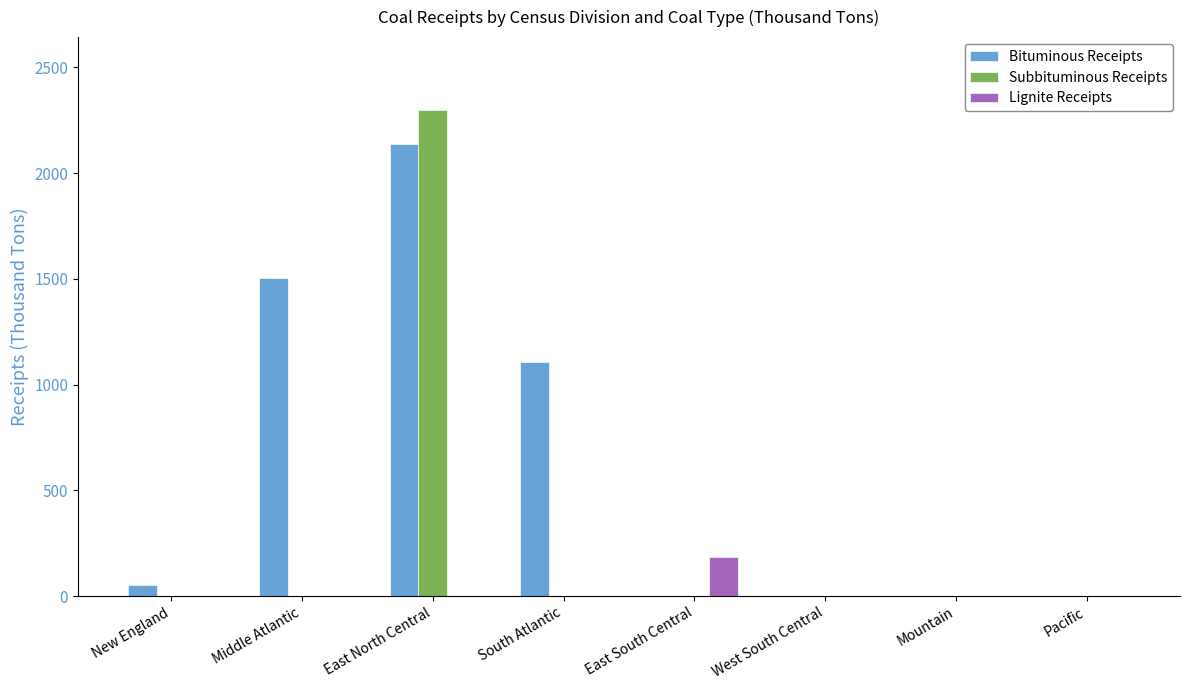

What are all the series names shown in the legend?

Bituminous Receipts, Subbituminous Receipts, Lignite Receipts